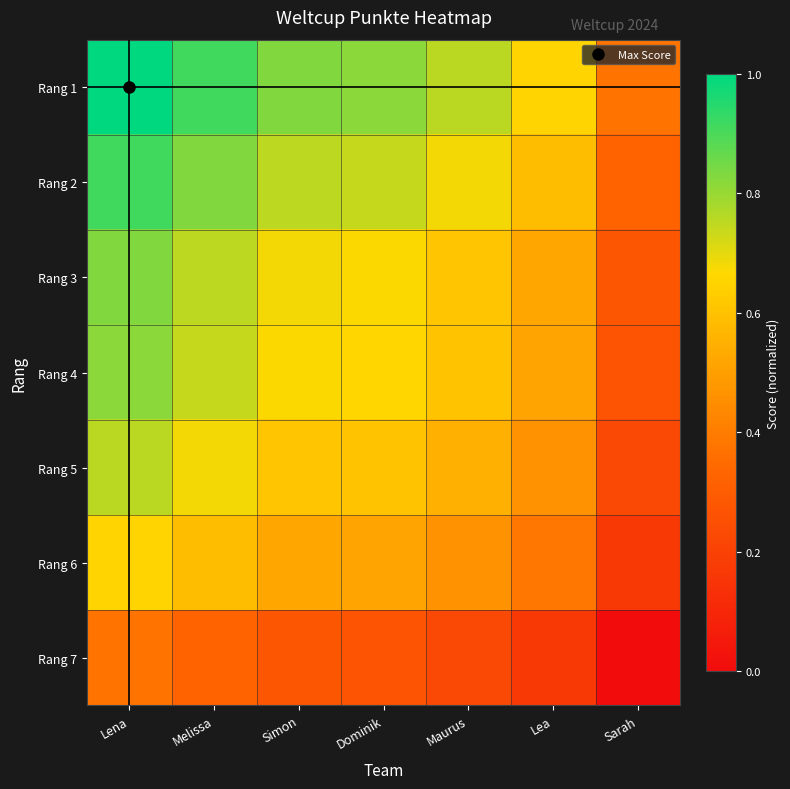

Which category has the highest value across all series?

Lena